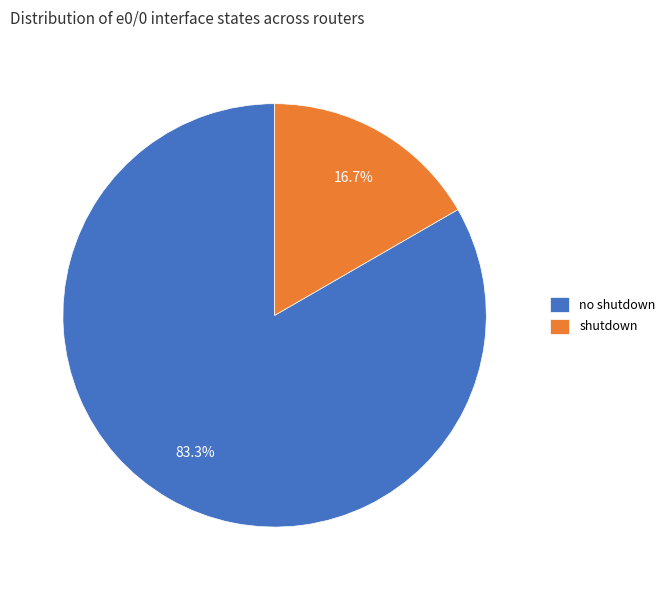

Combined, what portion of the pie is no shutdown and shutdown?

100.0%